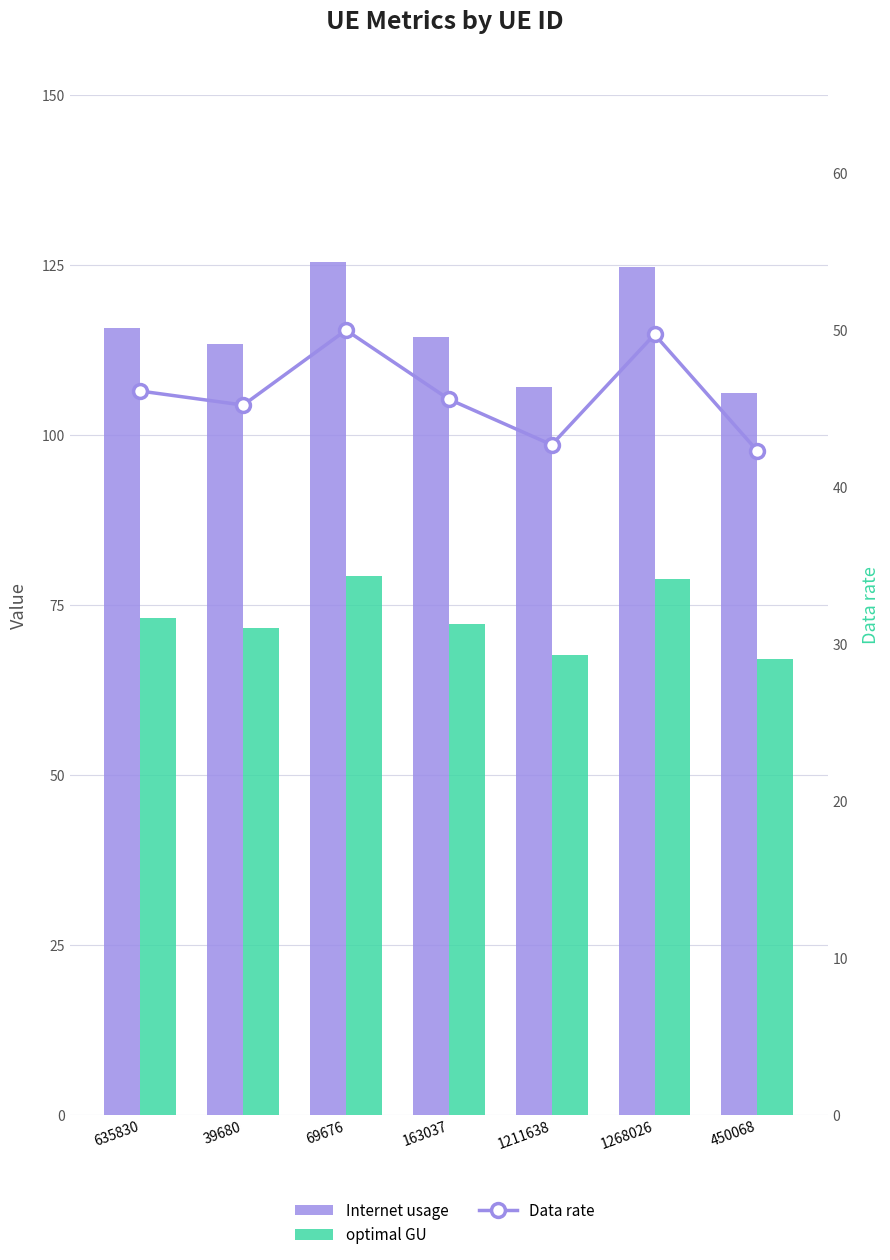

How many data points in optimal GU are above 72?

4